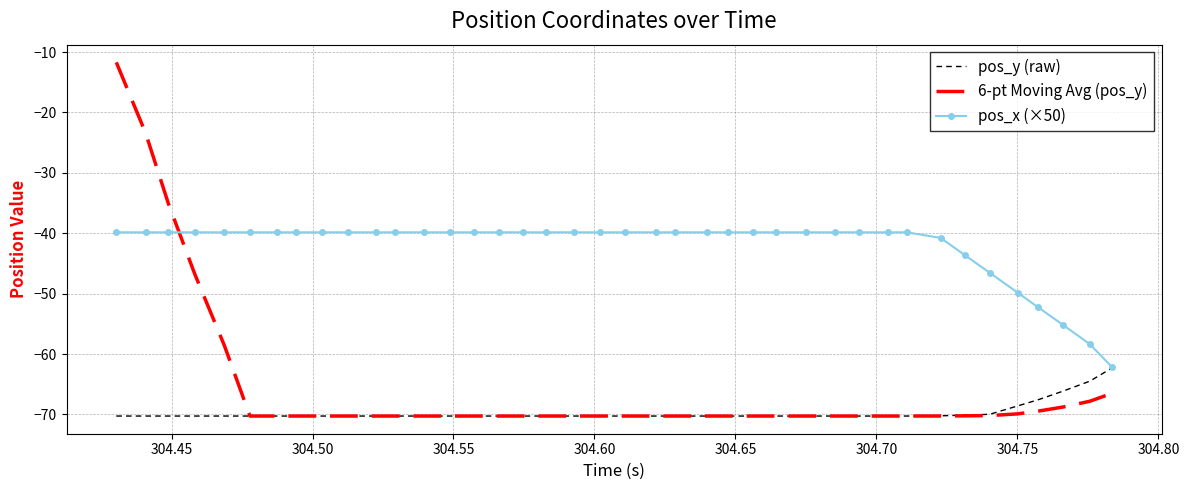

What is the maximum value shown in the chart?

-11.7